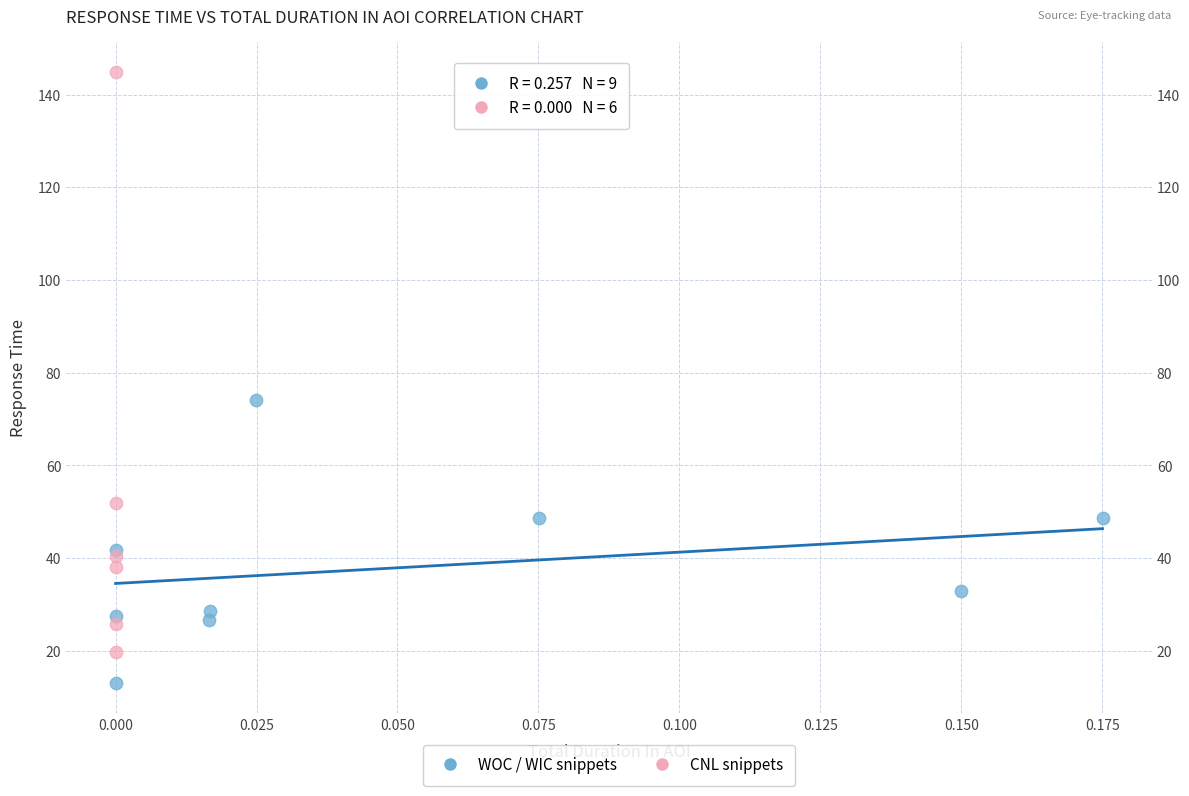

What are all the series names shown in the legend?

WOC / WIC snippets, CNL snippets